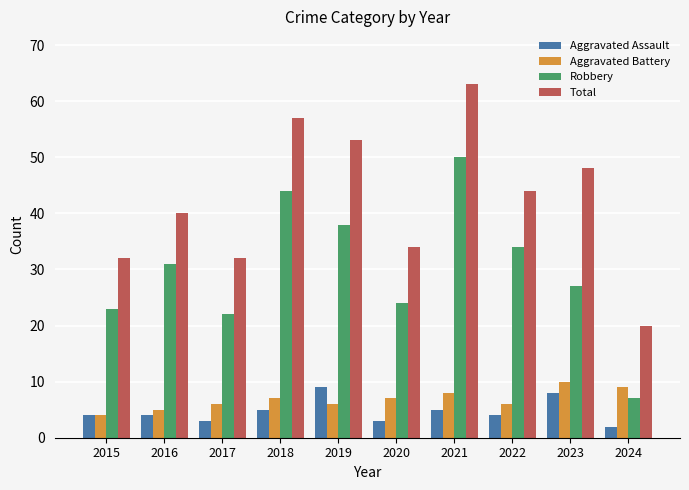

How many data points does each series have?

10